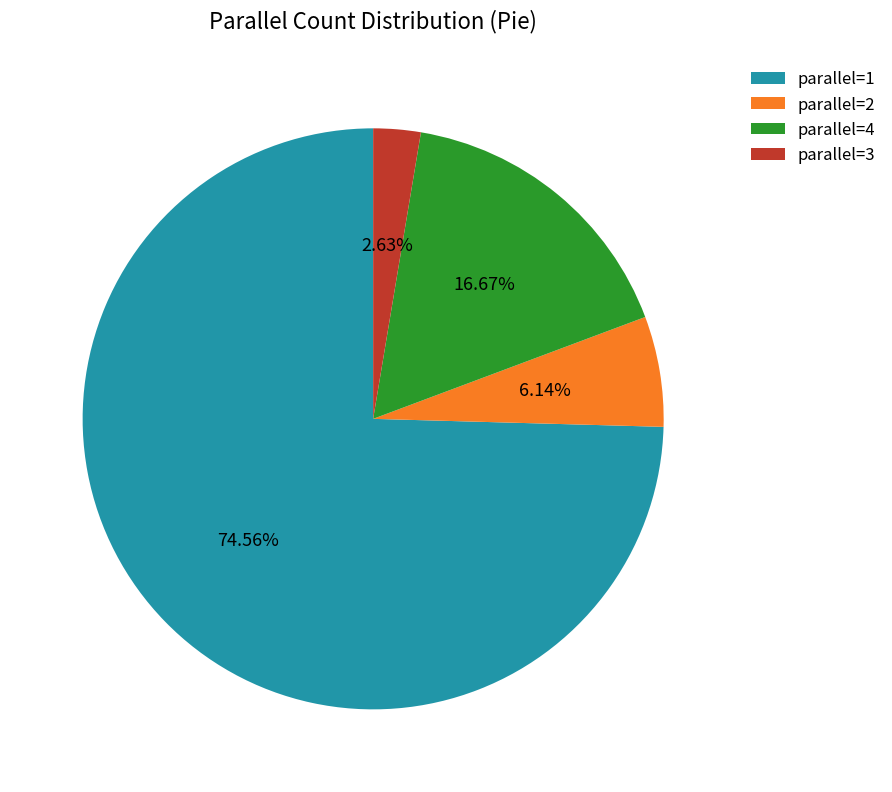

Which category accounts for the majority?

parallel=1